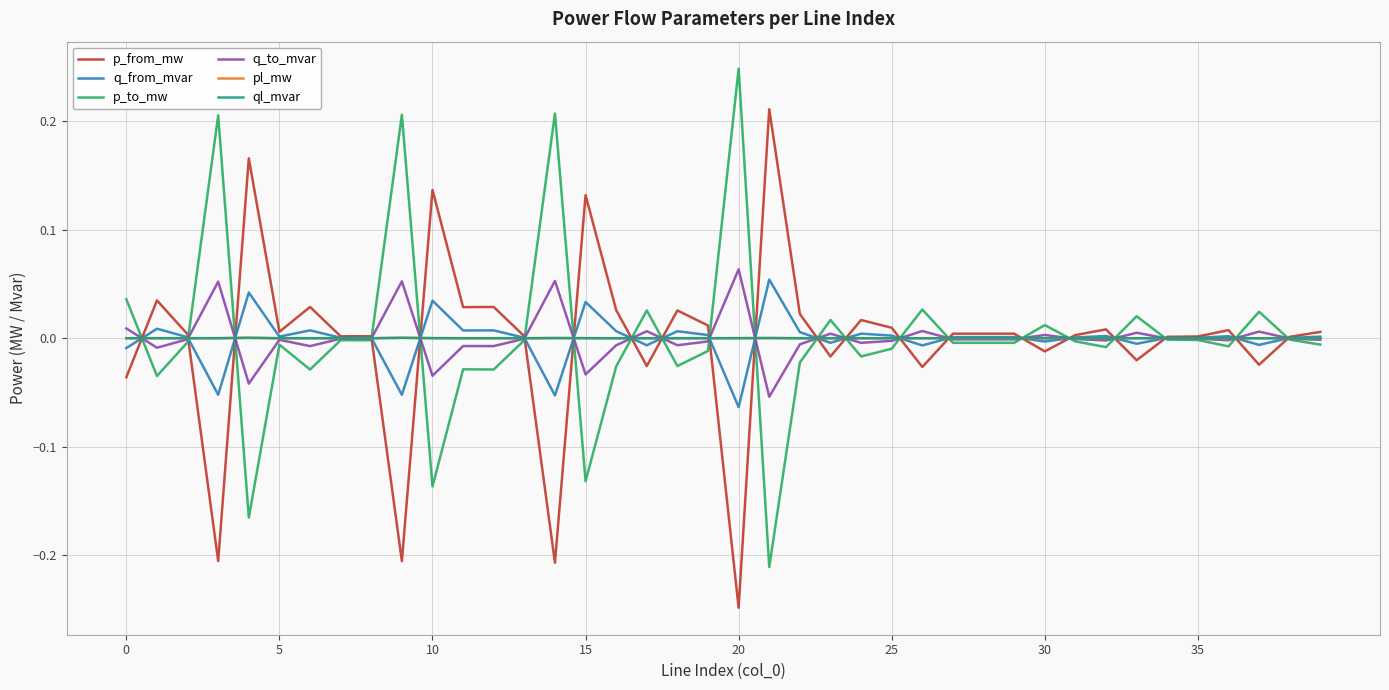

Reading left to right, transcribe all the data shown in this chart.

p_from_mw: -0.0	0.0	0.0	-0.2	0.2	0.0	0.0	0.0	0.0	-0.2	0.1	0.0	0.0	0.0	-0.2	0.1	0.0	-0.0	0.0	0.0	-0.2	0.2	0.0	-0.0	0.0	0.0	-0.0	0.0	0.0	0.0	-0.0	0.0	0.0	-0.0	0.0	0.0	0.0	-0.0	0.0	0.0
q_from_mvar: -0.0	0.0	0.0	-0.1	0.0	0.0	0.0	0.0	0.0	-0.1	0.0	0.0	0.0	0.0	-0.1	0.0	0.0	-0.0	0.0	0.0	-0.1	0.1	0.0	-0.0	0.0	0.0	-0.0	0.0	0.0	0.0	-0.0	0.0	0.0	-0.0	0.0	0.0	0.0	-0.0	0.0	0.0
p_to_mw: 0.0	-0.0	-0.0	0.2	-0.2	-0.0	-0.0	-0.0	-0.0	0.2	-0.1	-0.0	-0.0	-0.0	0.2	-0.1	-0.0	0.0	-0.0	-0.0	0.2	-0.2	-0.0	0.0	-0.0	-0.0	0.0	-0.0	-0.0	-0.0	0.0	-0.0	-0.0	0.0	-0.0	-0.0	-0.0	0.0	-0.0	-0.0
q_to_mvar: 0.0	-0.0	-0.0	0.1	-0.0	-0.0	-0.0	-0.0	-0.0	0.1	-0.0	-0.0	-0.0	-0.0	0.1	-0.0	-0.0	0.0	-0.0	-0.0	0.1	-0.1	-0.0	0.0	-0.0	-0.0	0.0	-0.0	-0.0	-0.0	0.0	-0.0	-0.0	0.0	-0.0	-0.0	-0.0	0.0	-0.0	-0.0
pl_mw: 0.0	0.0	0.0	0.0	0.0	0.0	0.0	0.0	0.0	0.0	0.0	0.0	0.0	0.0	0.0	0.0	0.0	0.0	0.0	0.0	0.0	0.0	0.0	0.0	0.0	0.0	0.0	0.0	0.0	0.0	0.0	0.0	0.0	0.0	0.0	0.0	0.0	0.0	0.0	0.0
ql_mvar: 0.0	0.0	-0.0	0.0	0.0	0.0	0.0	-0.0	-0.0	0.0	0.0	0.0	0.0	-0.0	0.0	0.0	0.0	0.0	0.0	0.0	0.0	0.0	0.0	0.0	0.0	0.0	0.0	-0.0	-0.0	-0.0	0.0	-0.0	0.0	0.0	-0.0	-0.0	0.0	0.0	-0.0	0.0